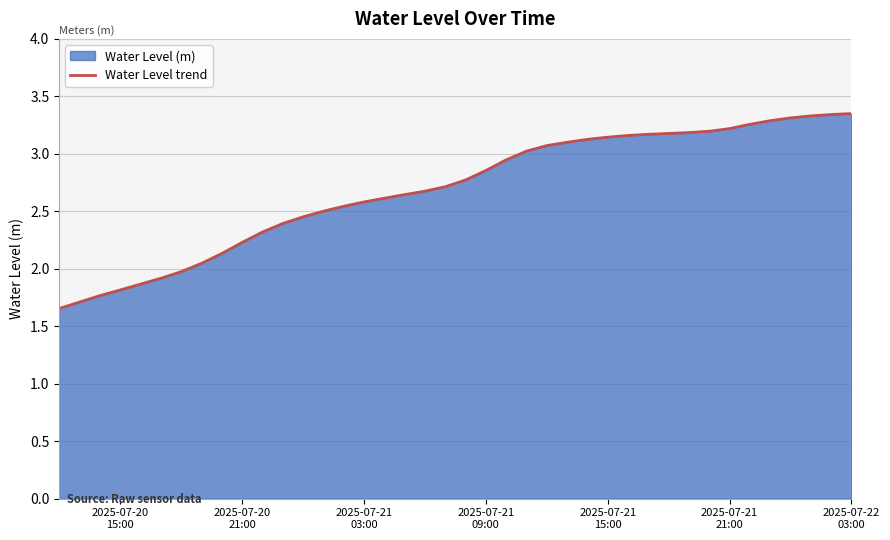

Is it true that the value at 34 is 4.7?

False